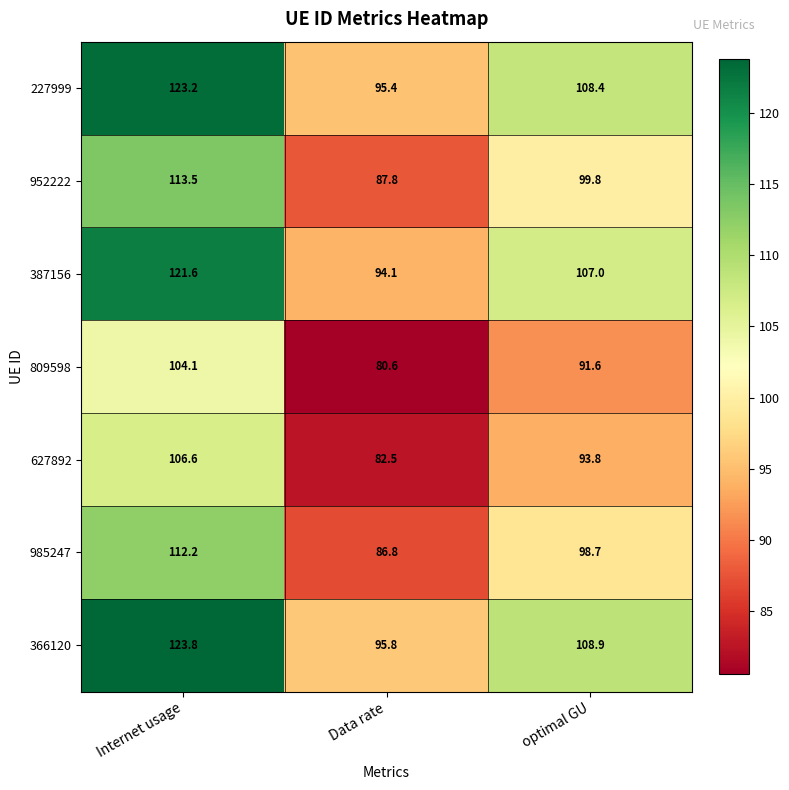

The value of 952222 at optimal GU is 99.8. True or false?

True